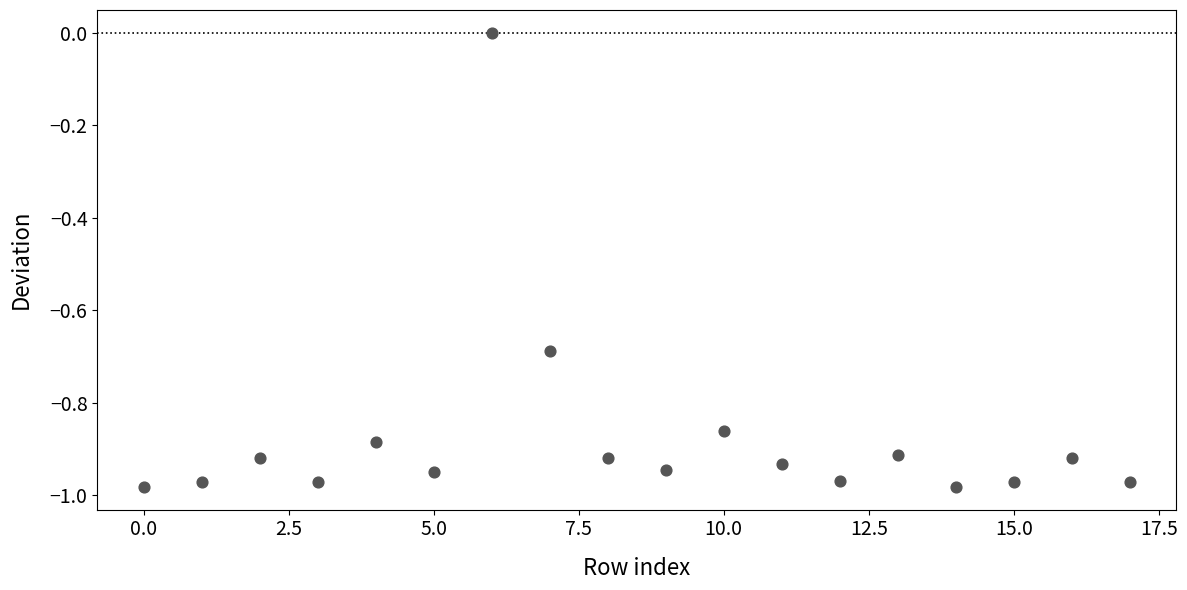

What is the range of Y values (max minus min)?

1.0